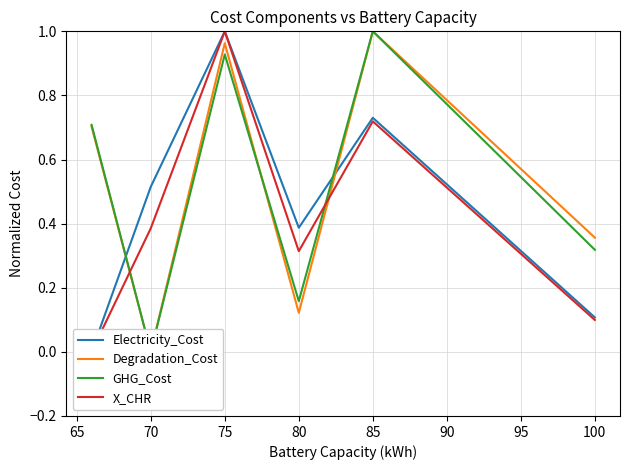

The value of Electricity_Cost at 60 is -0.7. True or false?

False